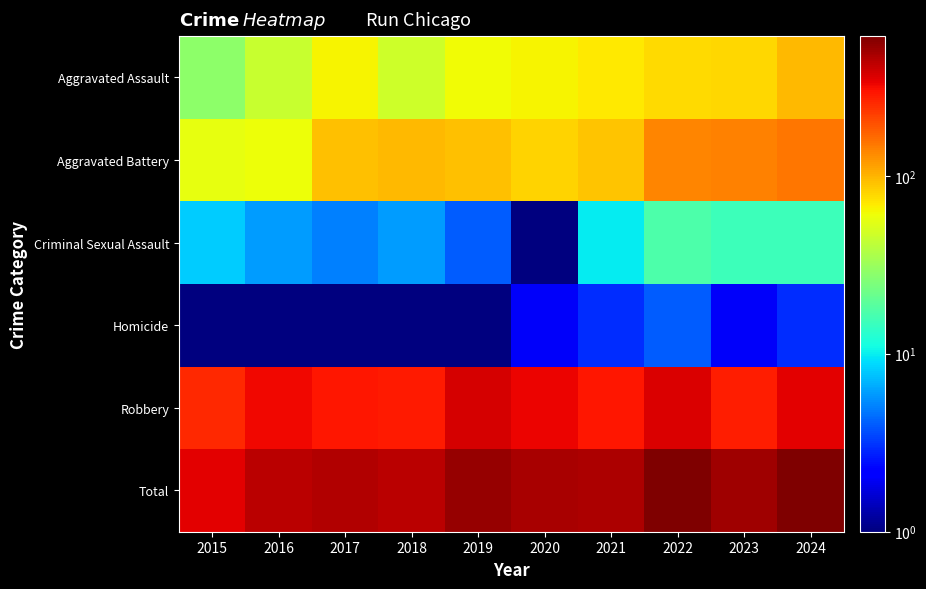

Which series has the largest range (max minus min)?

Total